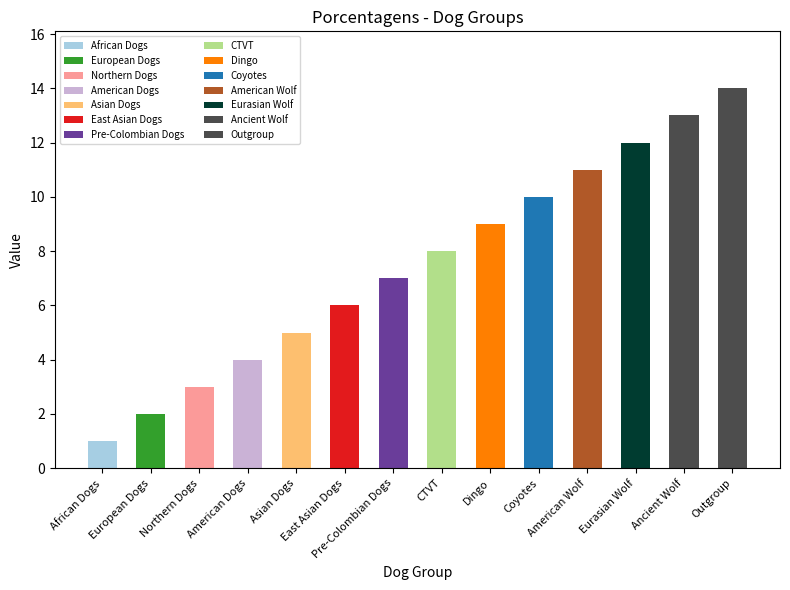

How many data points are above 8?

6